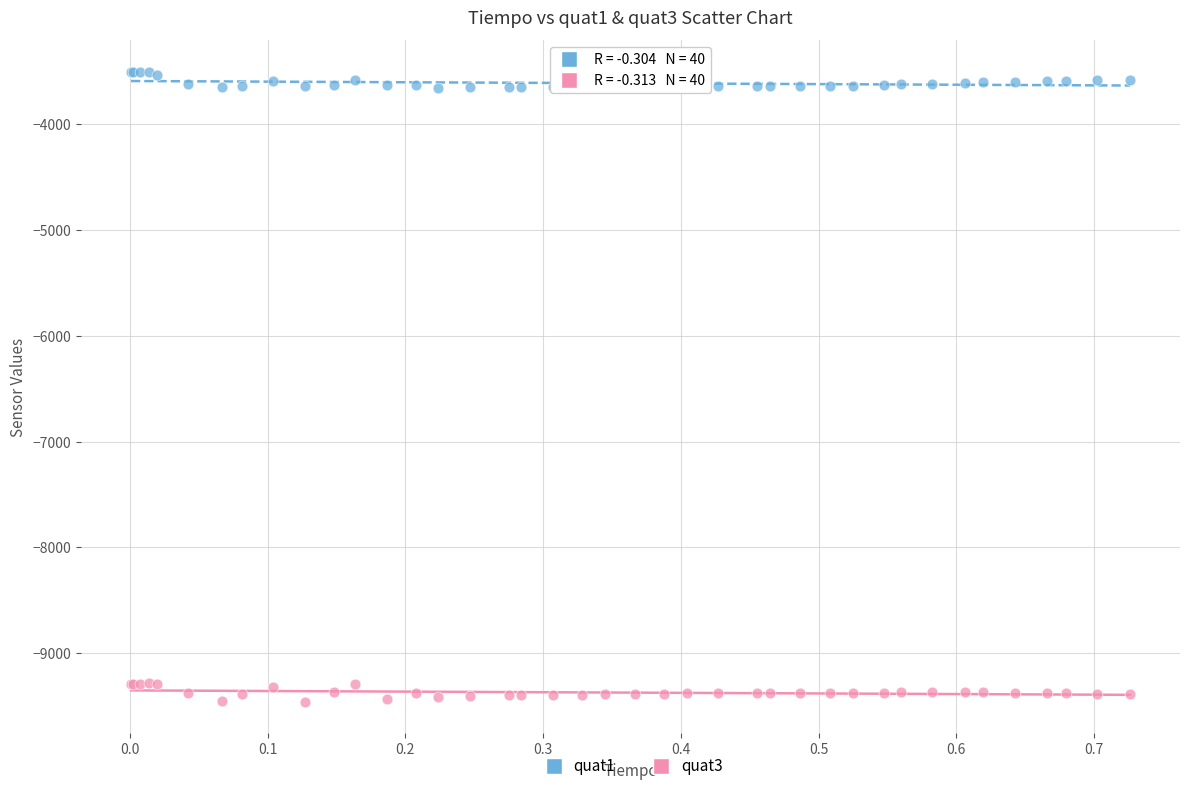

Which series contains the highest Y value?

quat1